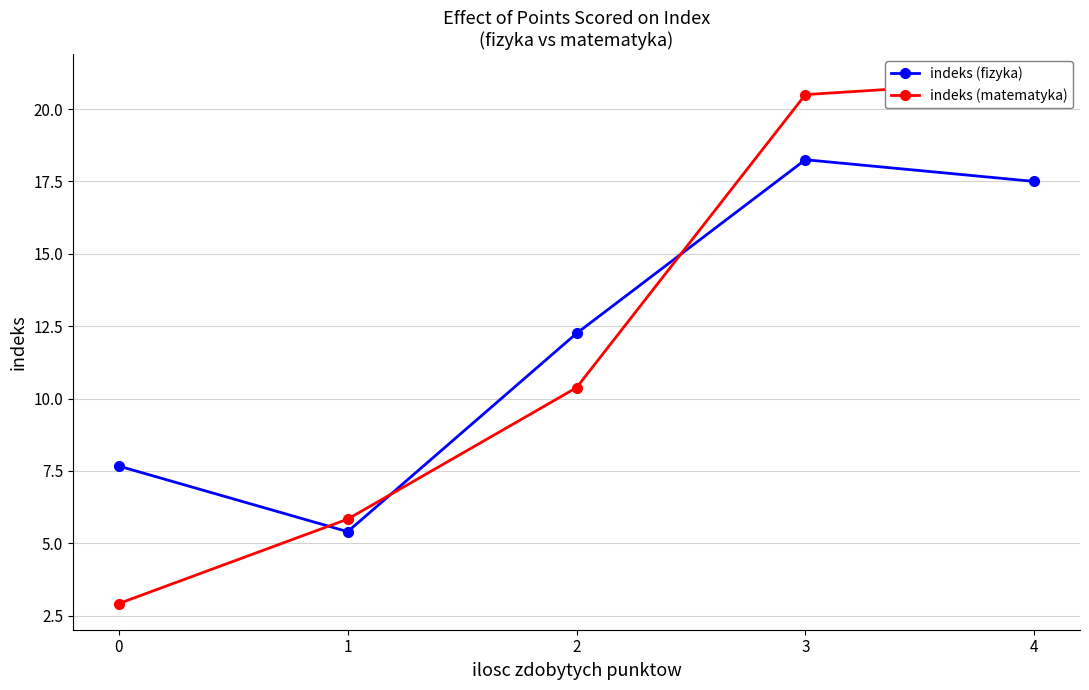

Is the value of indeks (matematyka) at 4 greater than the value of indeks (fizyka) at 4?

Yes